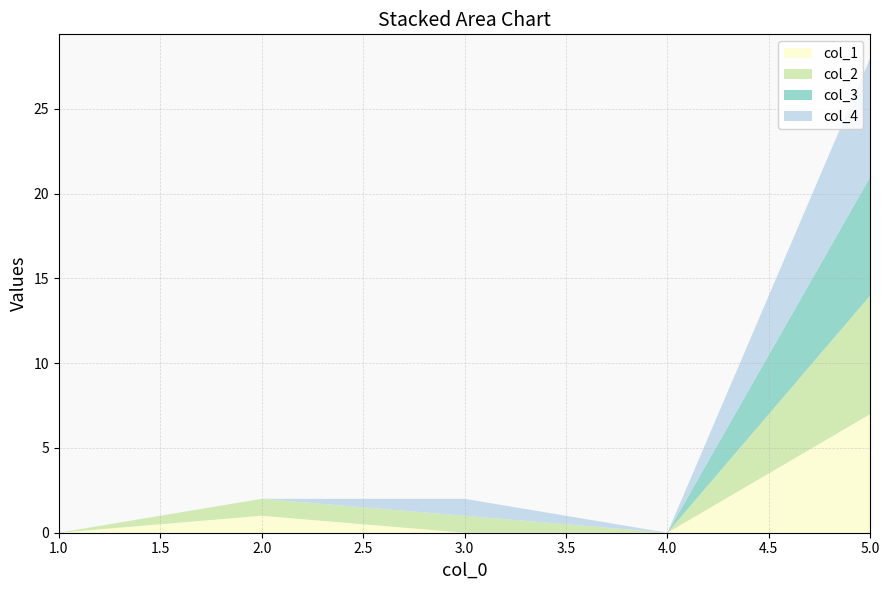

Reading left to right, what are all the values shown in this chart?

col_1: 0	1	0	0	7
col_2: 0	1	1	0	7
col_3: 0	0	0	0	7
col_4: 0	0	1	0	7